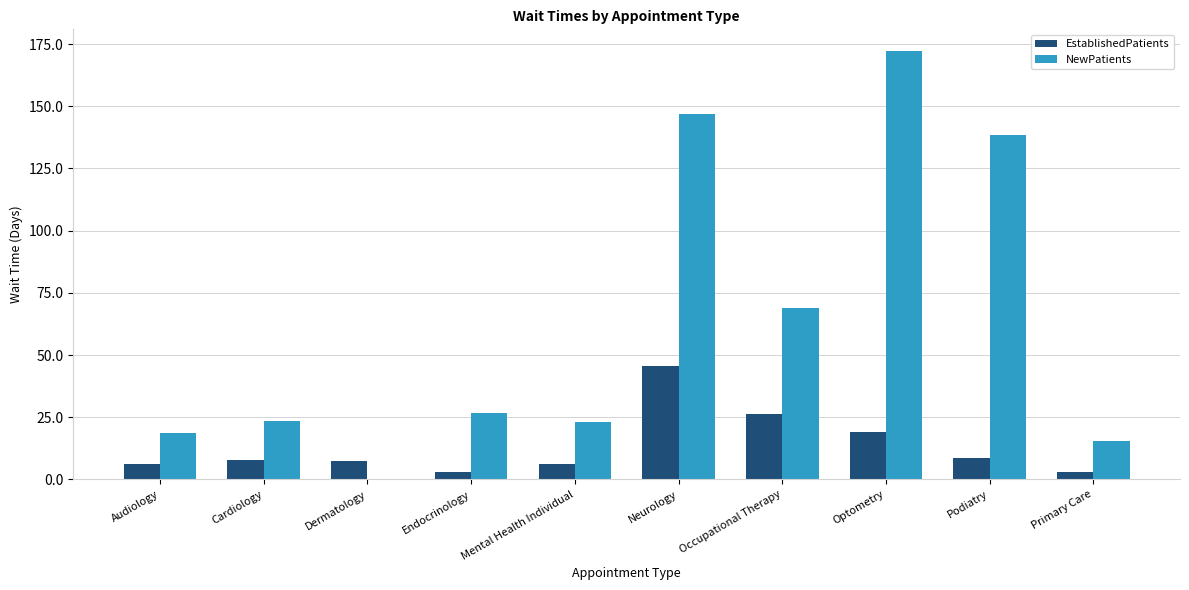

Is the value of NewPatients at Dermatology greater than the value of EstablishedPatients at Occupational Therapy?

No